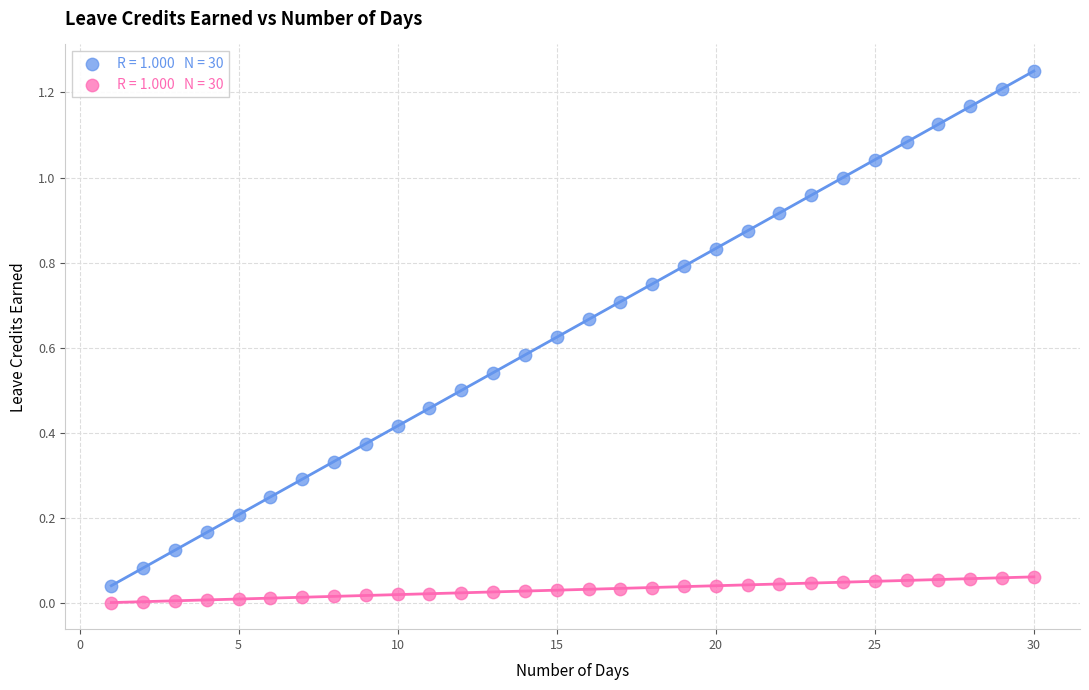

Across all data points, what is the range of X values (max minus min)?

29.0